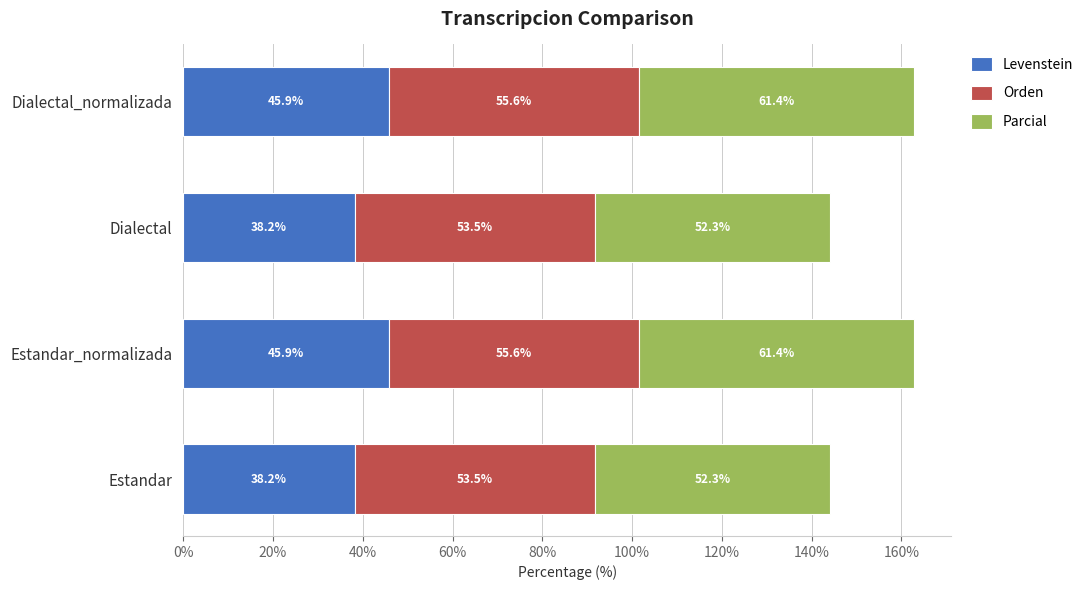

True or false: Levenstein has a value of 38.2 at Estandar.

True